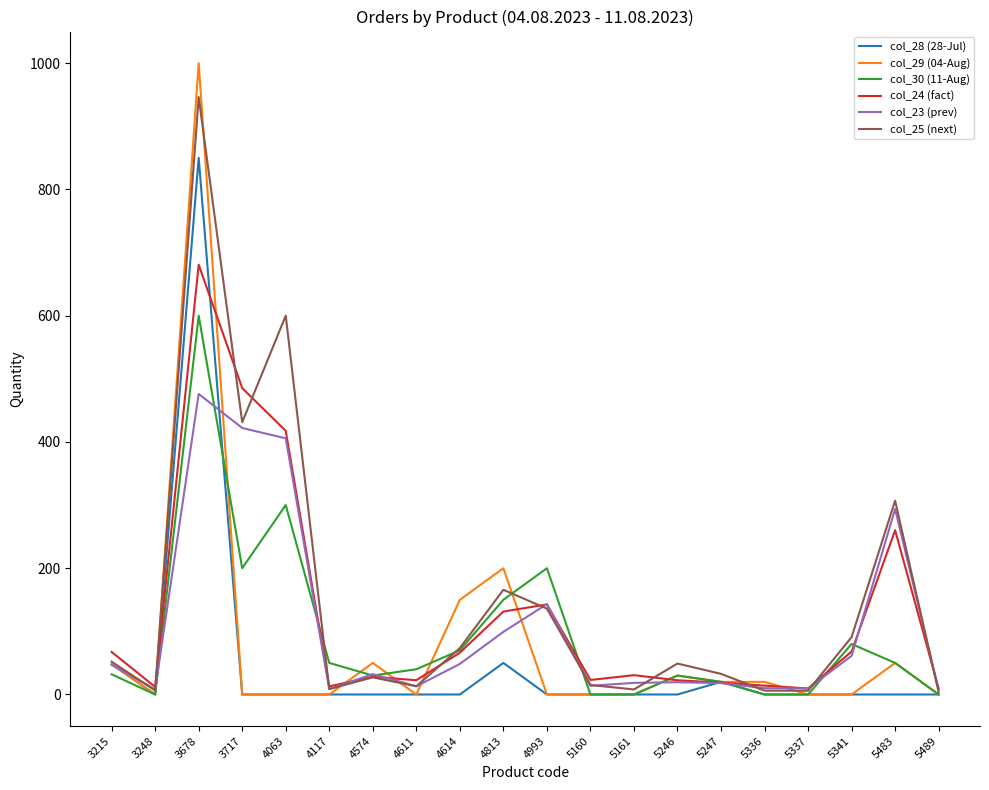

Rank the series by their maximum value, from lowest to highest.

col_23 (prev), col_30 (11-Aug), col_24 (fact), col_28 (28-Jul), col_25 (next), col_29 (04-Aug)